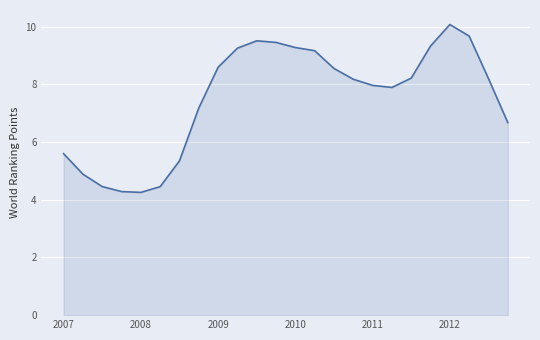

What is the minimum value shown in the chart?

4.3